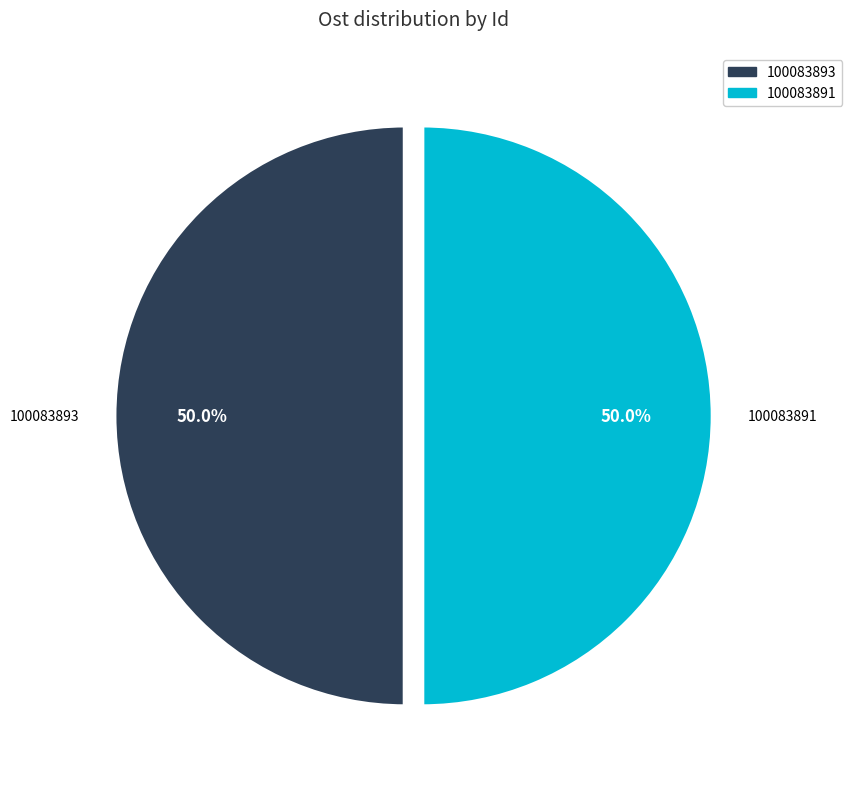

Do 100083893 and 100083891 together represent more than half of the pie?

Yes